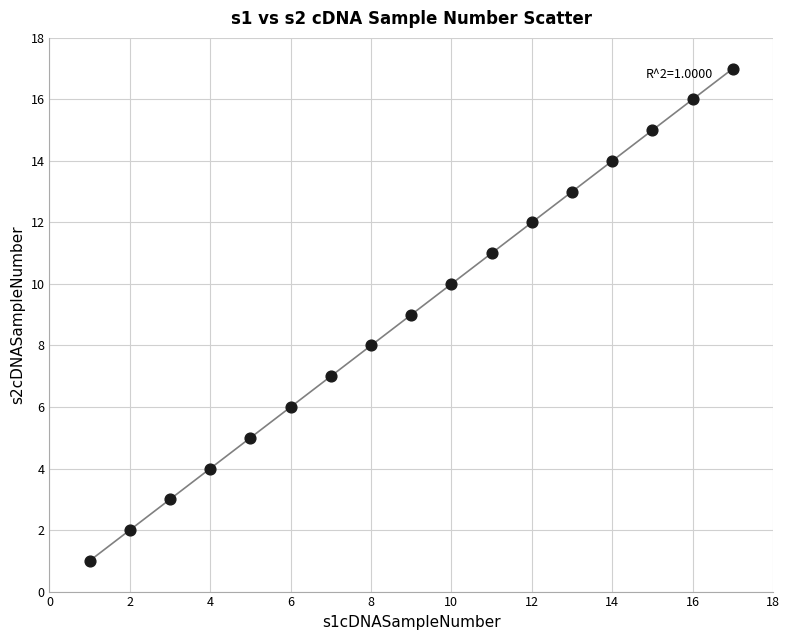

What is the range of X values (max minus min)?

16